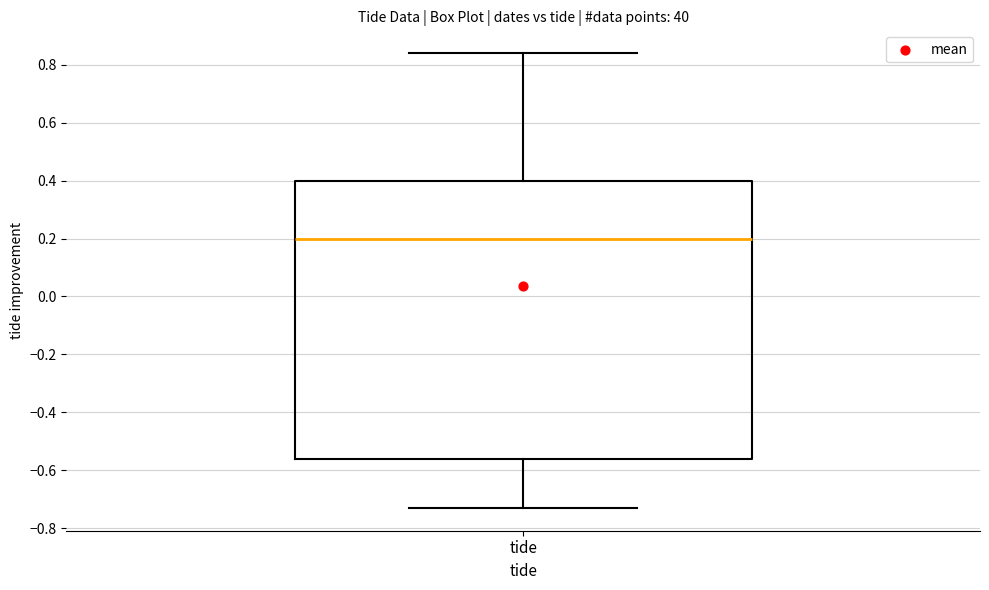

Read this box plot against the y-axis: the position of the median line, the range covered by the box, and the ends of both whiskers. The values are not printed on the chart, so give them approximately, as read against the axis.

median 0.20, box -0.56 to 0.40, whiskers -0.72 to 0.84